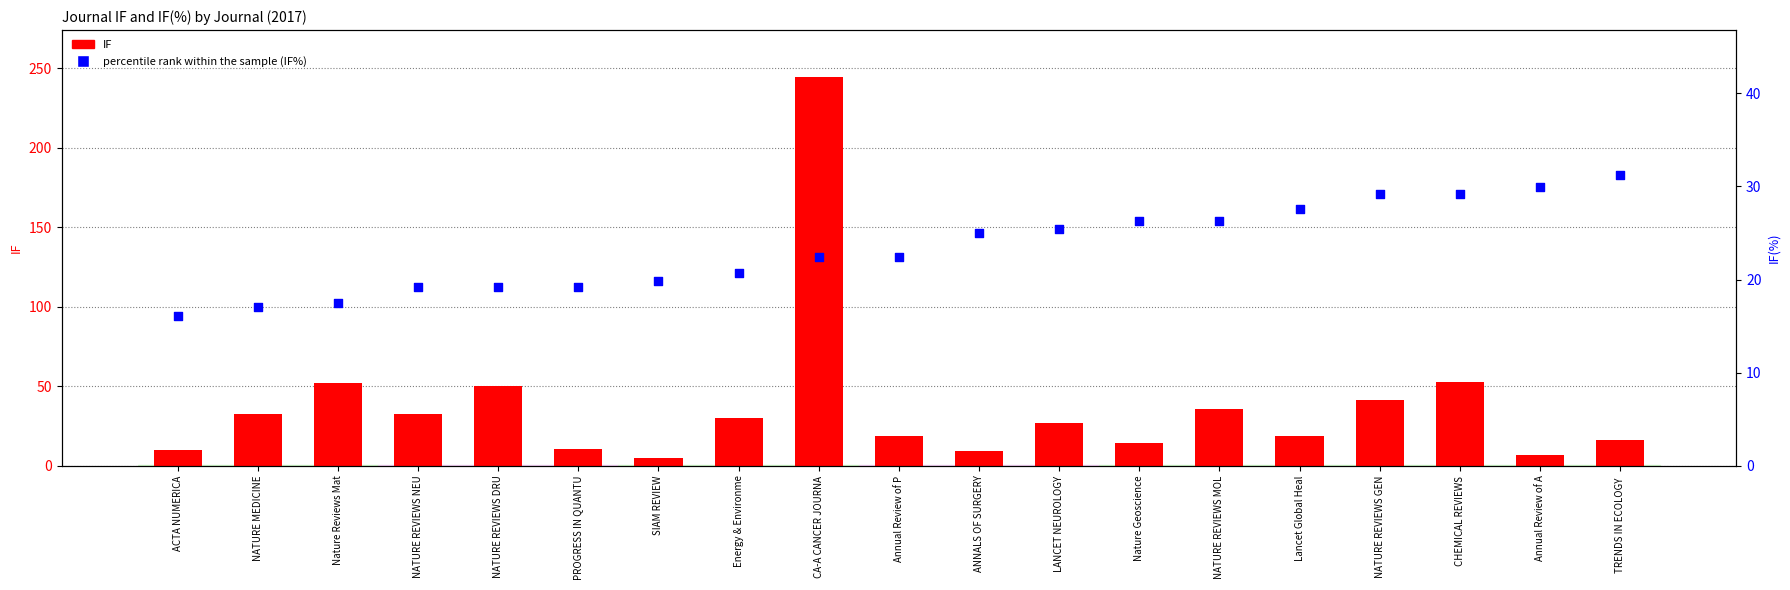

At how many categories does at least one series exceed 129?

1